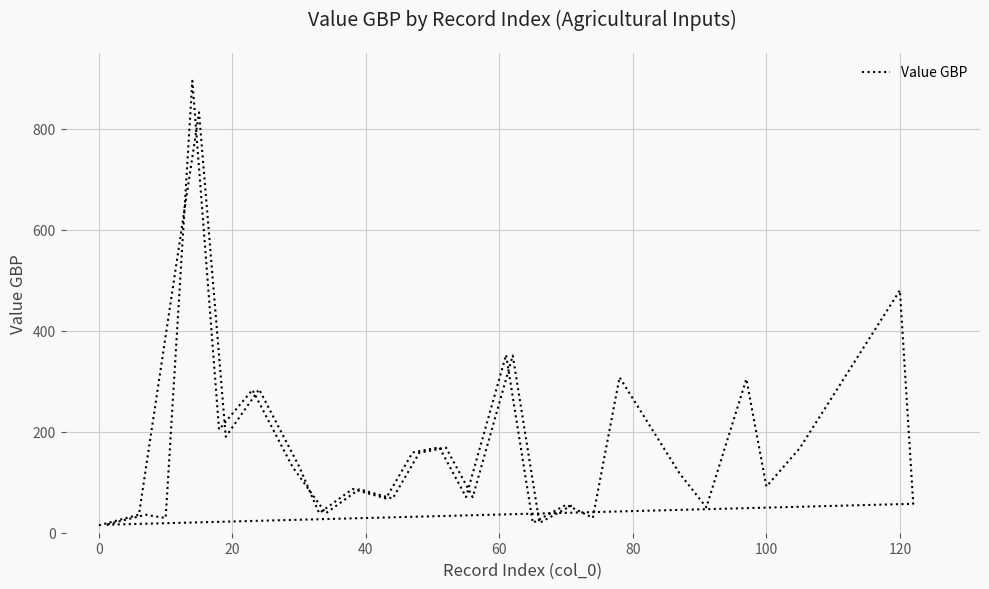

The chart shows a value of 59.6 at 25. True or false?

False